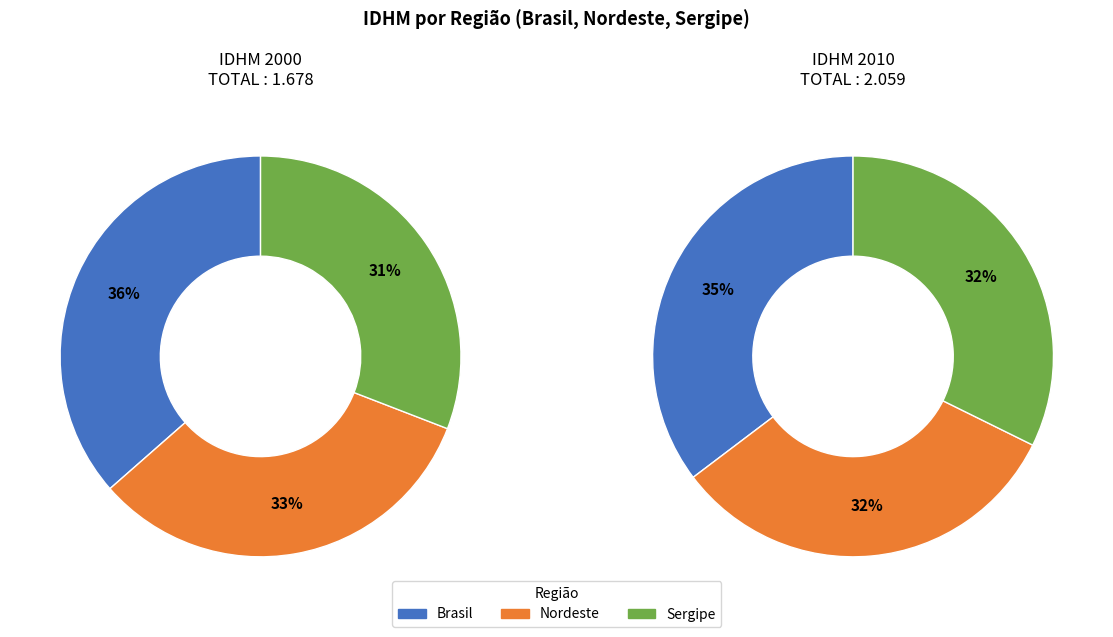

Which slice is the largest?

Brasil